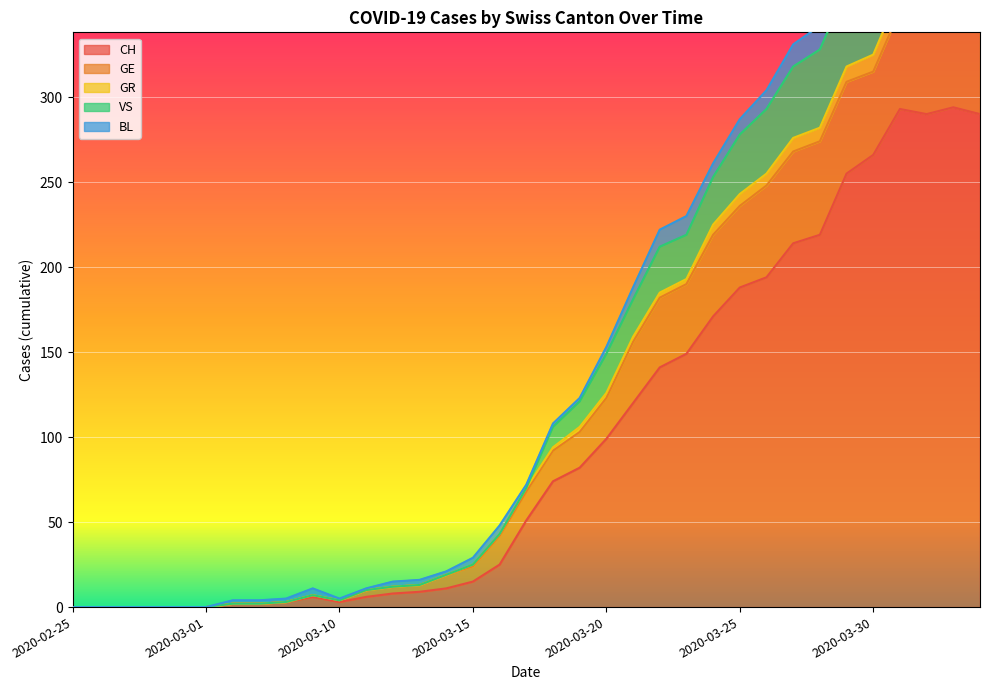

What is the highest value of the CH series?

294